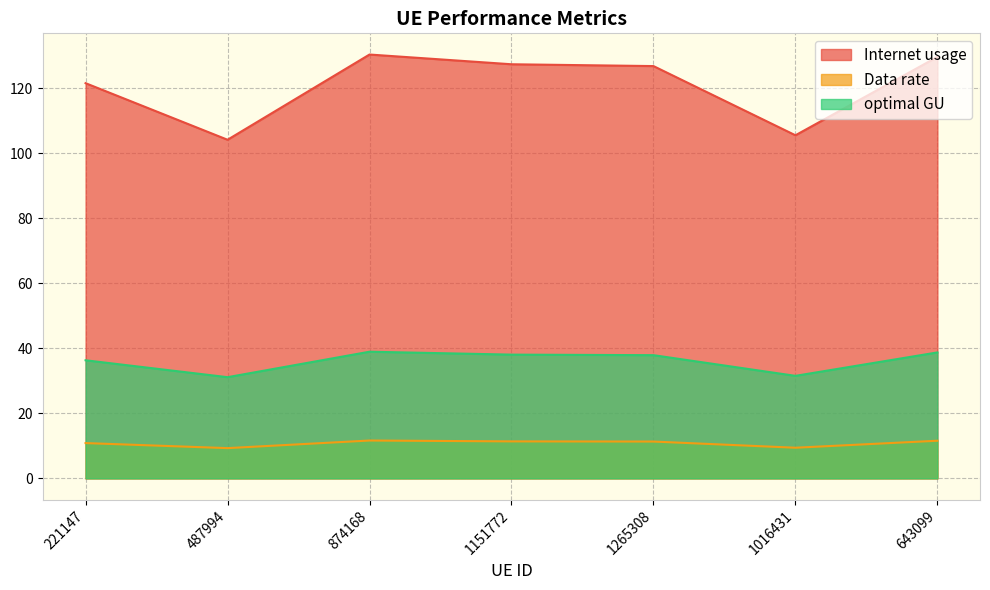

True or false: Internet usage and Data rate intersect in this chart.

False